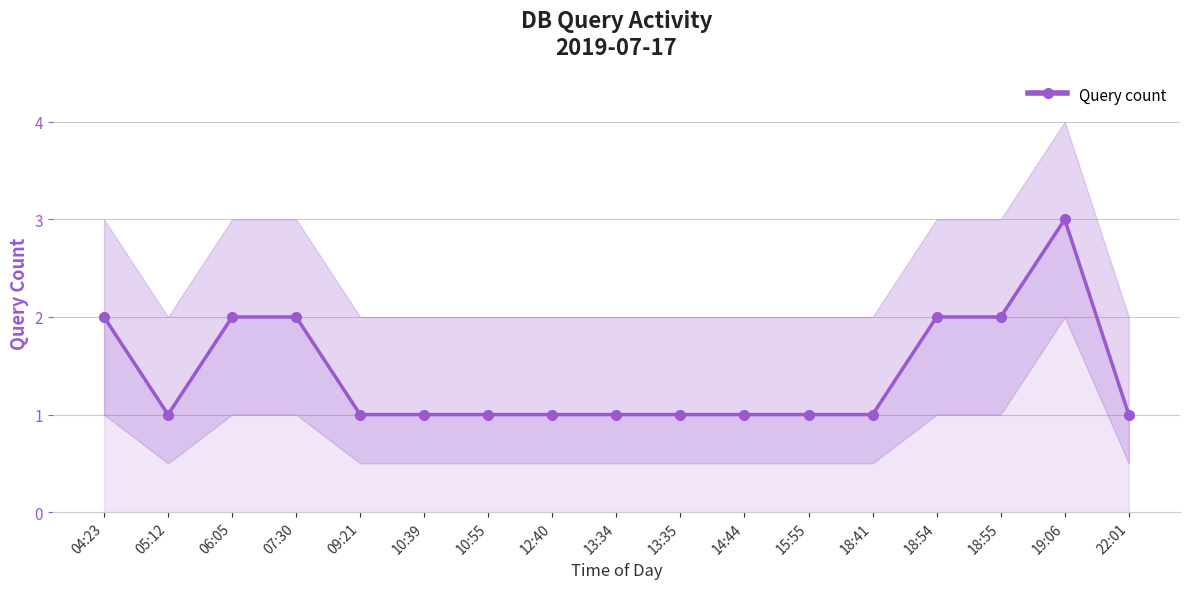

The value at 10:39 is 1. True or false?

True